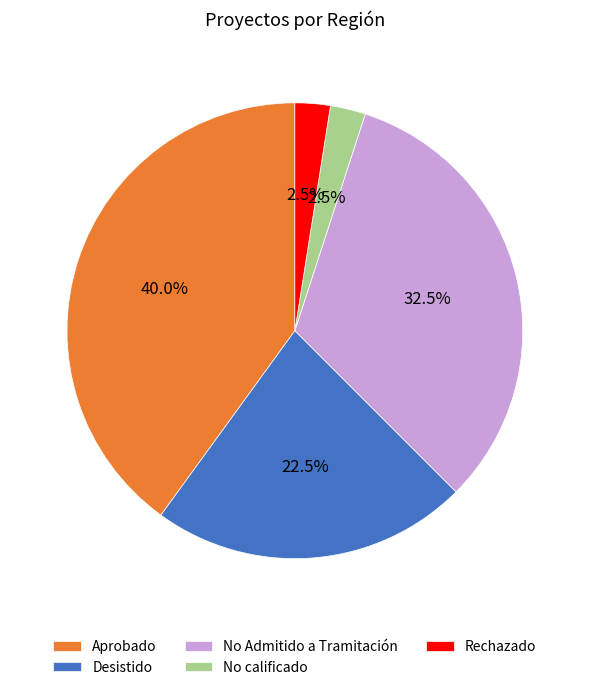

To the nearest percent, what is the average slice percentage?

20%